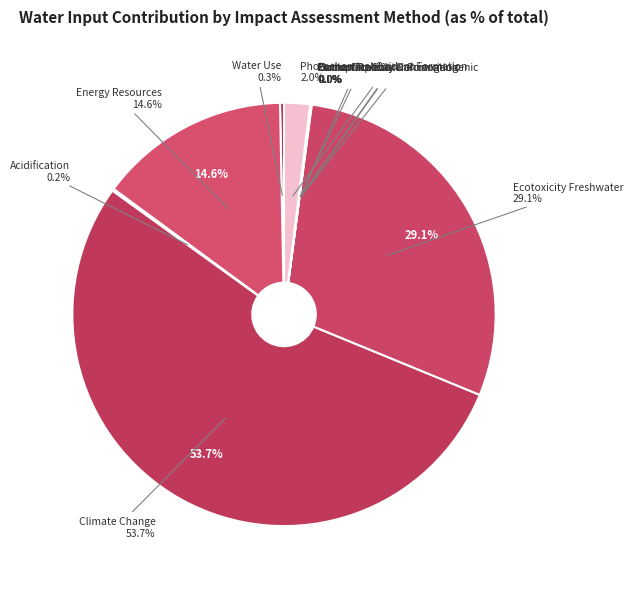

Do Ozone Depletion and Acidification together represent more than half of the pie?

No